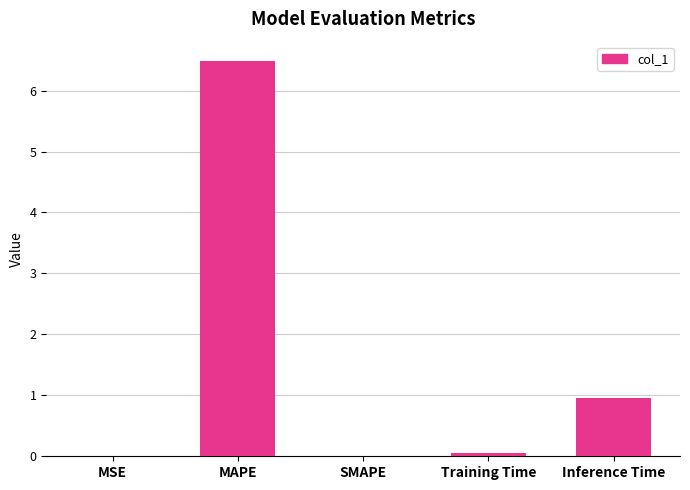

How many distinct data groups are displayed?

1